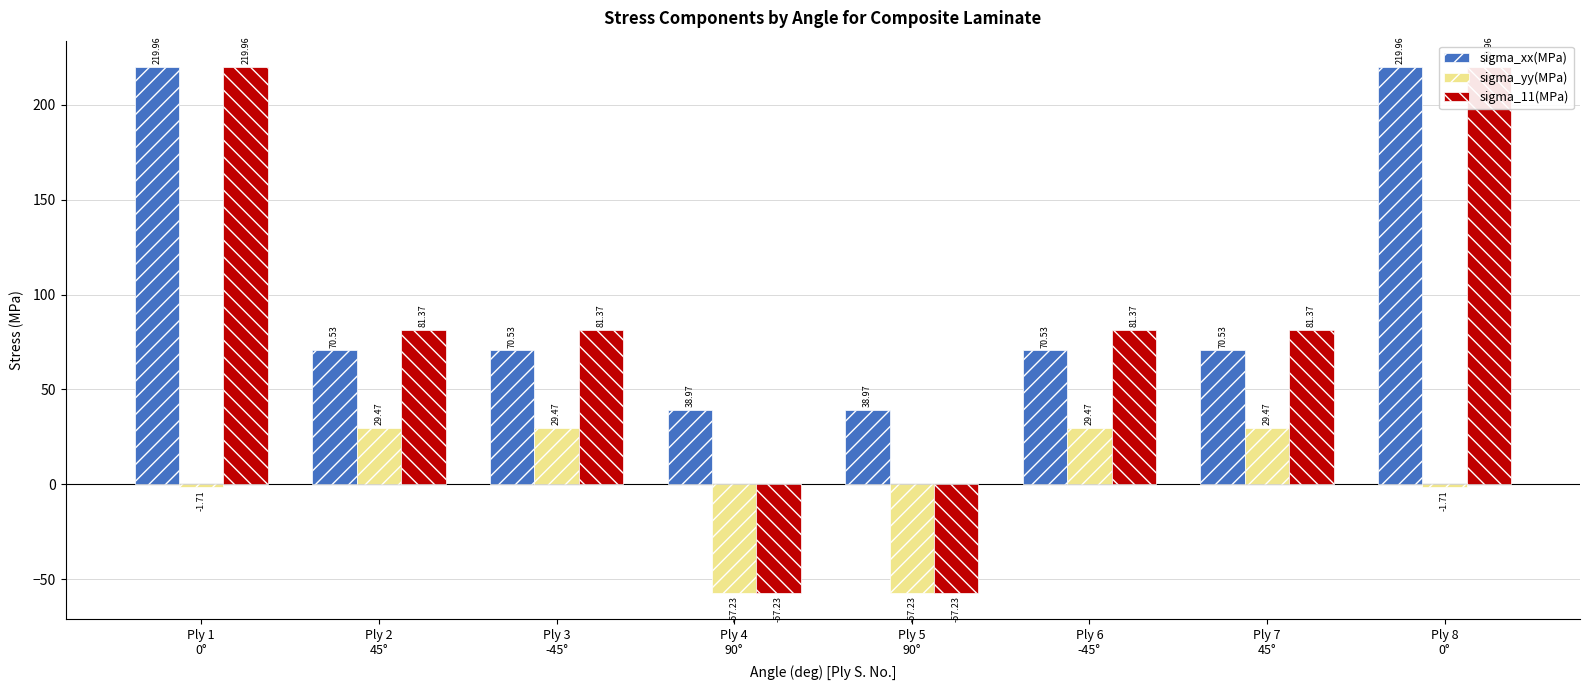

What is the label of the 8th bar from the right?

Ply 1
0°